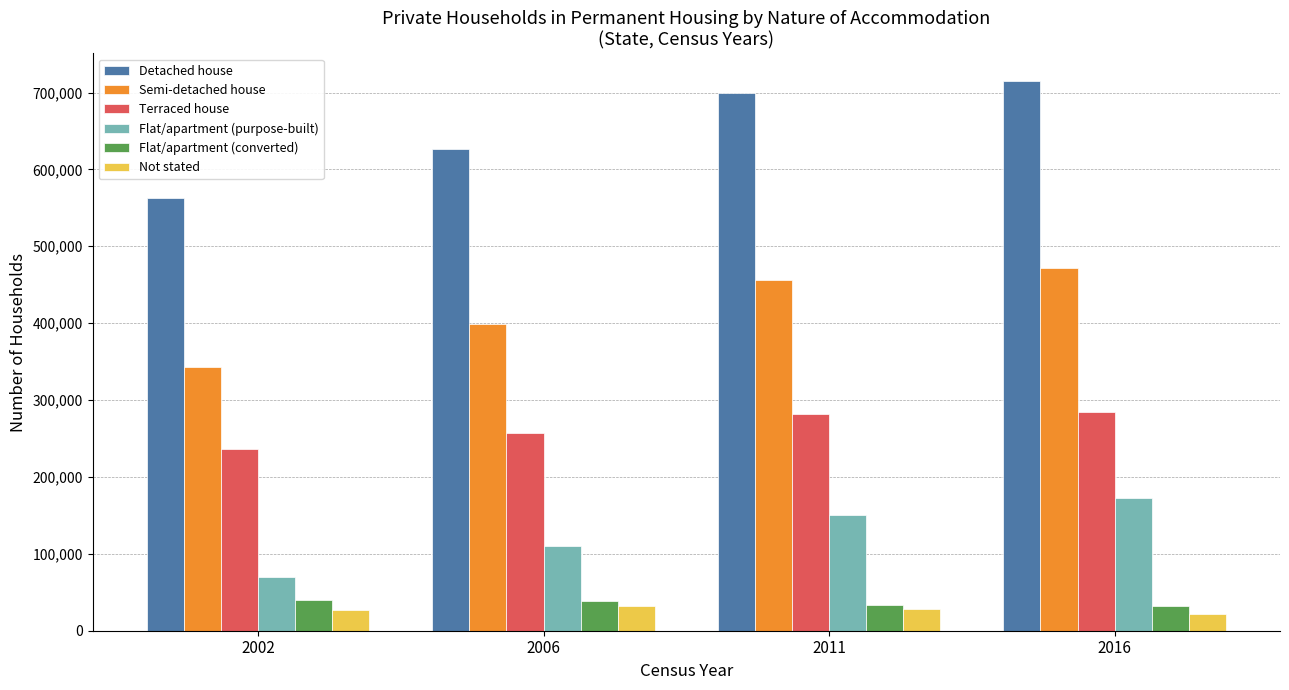

List the series in order of their peak value, lowest first.

Not stated, Flat/apartment (converted), Flat/apartment (purpose-built), Terraced house, Semi-detached house, Detached house